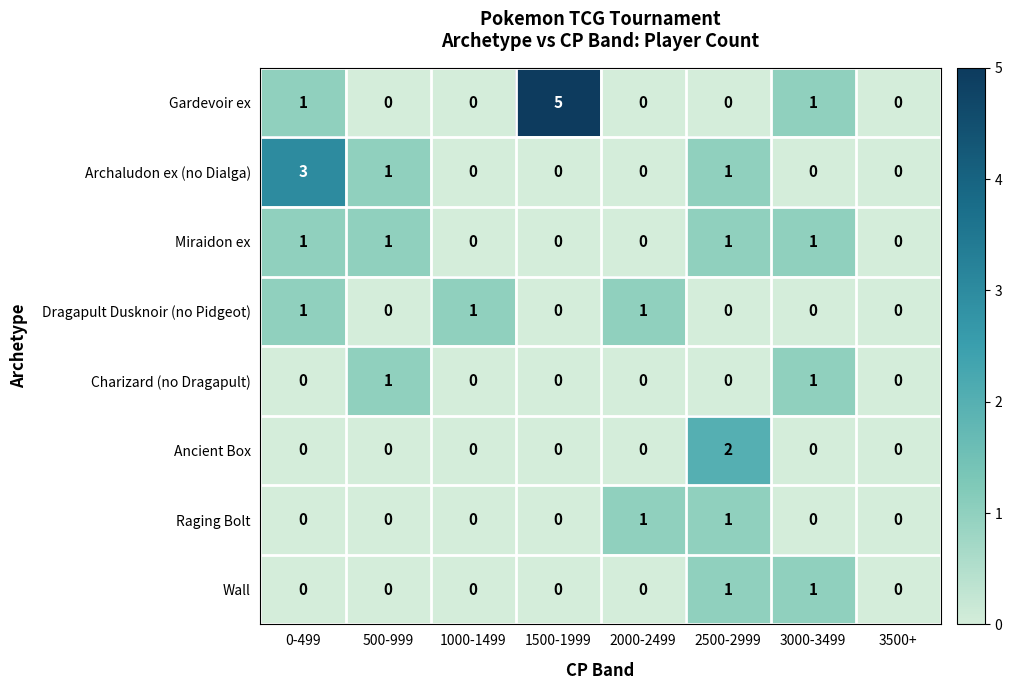

How many Wall values are between 0 and 1?

8